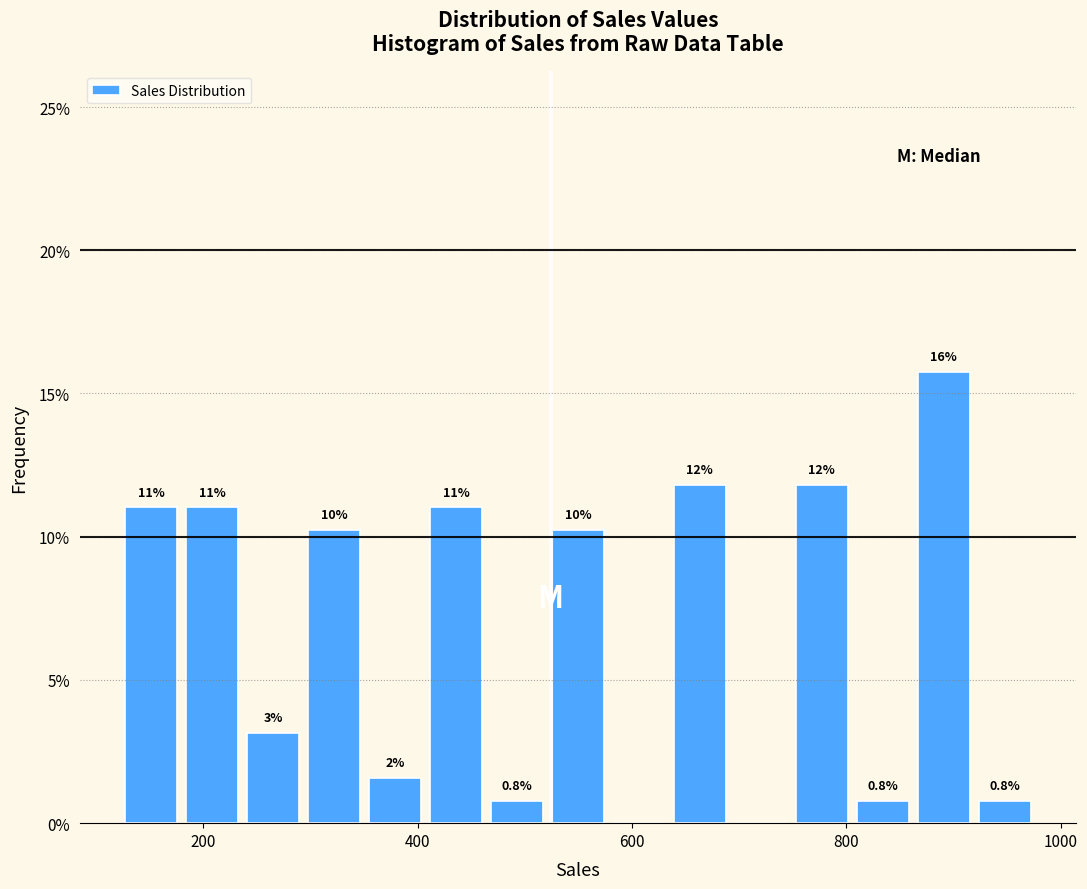

Read against the x-axis, roughly where is the centre of the tallest bar?

900